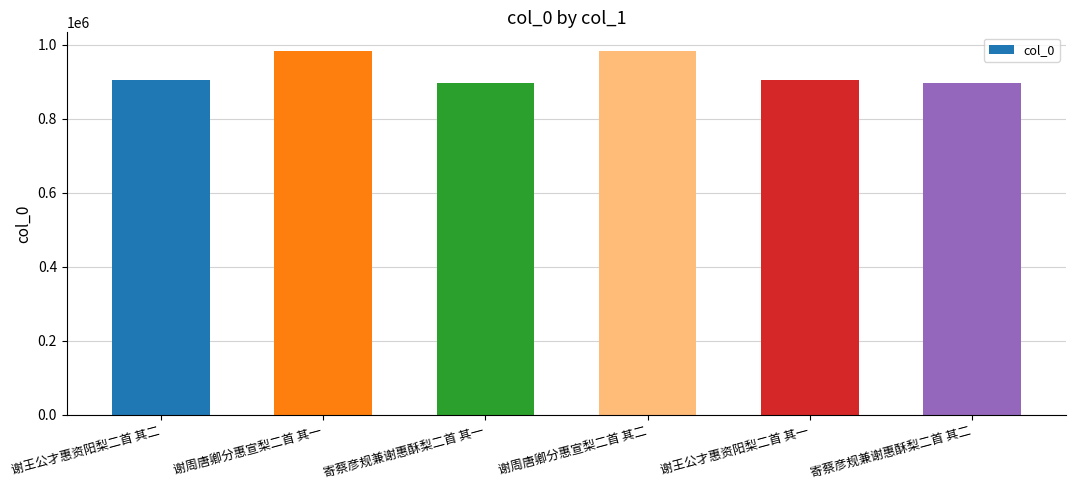

True or false: the data shows 233708 at 谢周唐卿分惠宣梨二首 其一.

False